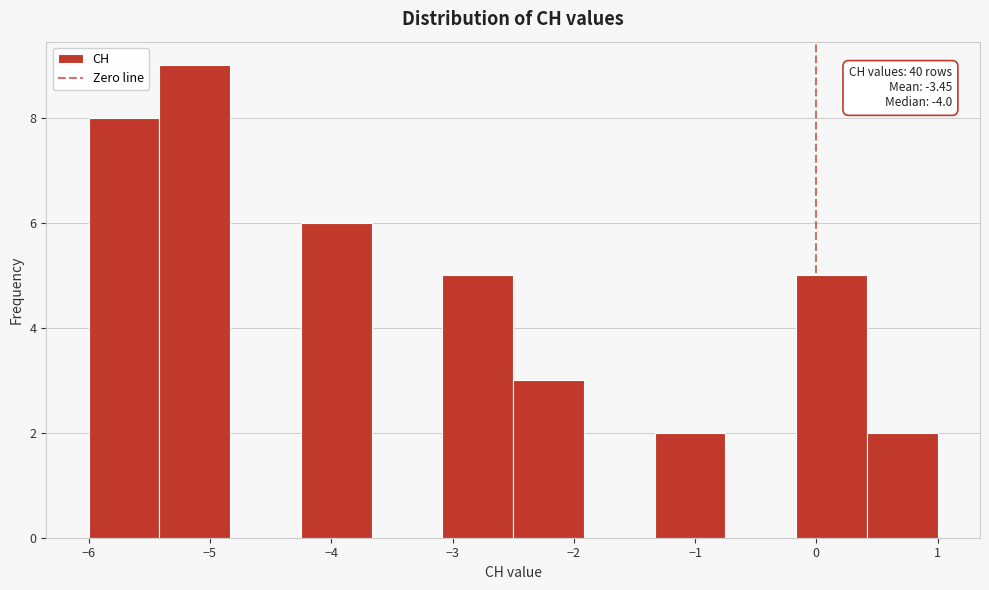

Over which range of the x-axis is the bar tallest?

-5.4 to -4.8